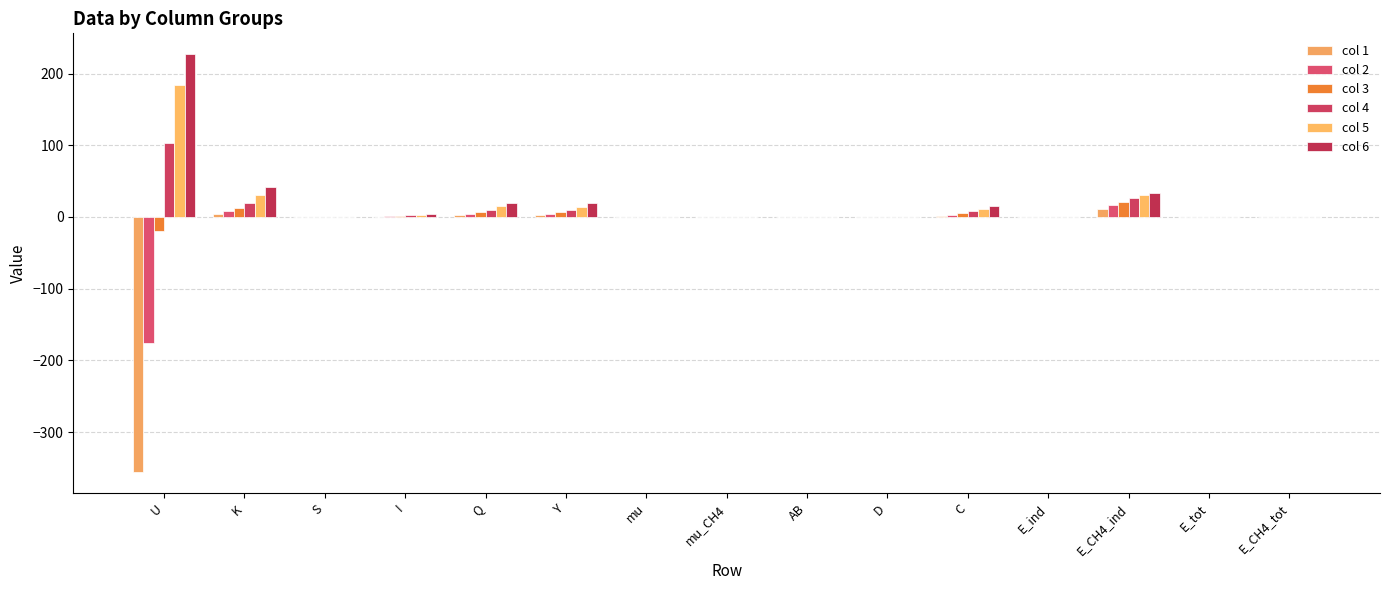

At which category is the sum across all series the highest?

E_CH4_ind